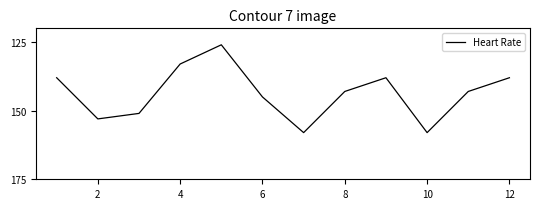

What is the difference between the maximum and minimum values?

32